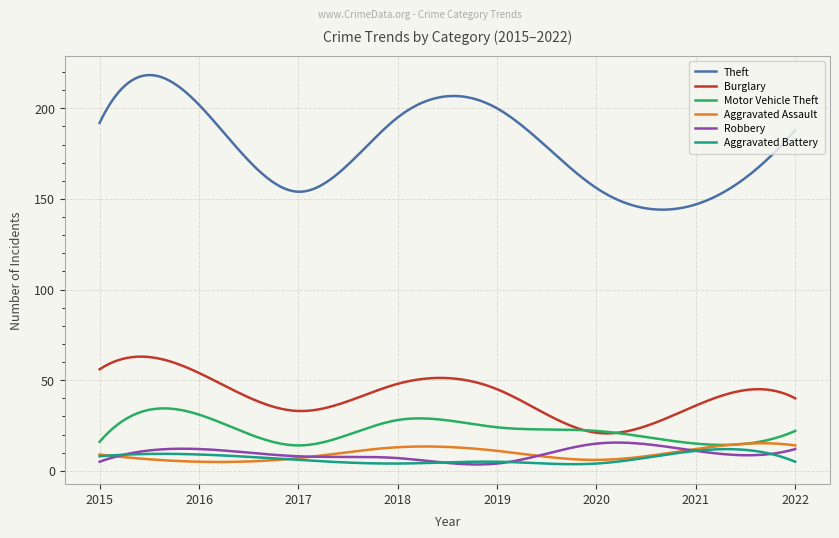

Where does the Theft series first go above 192?

2016